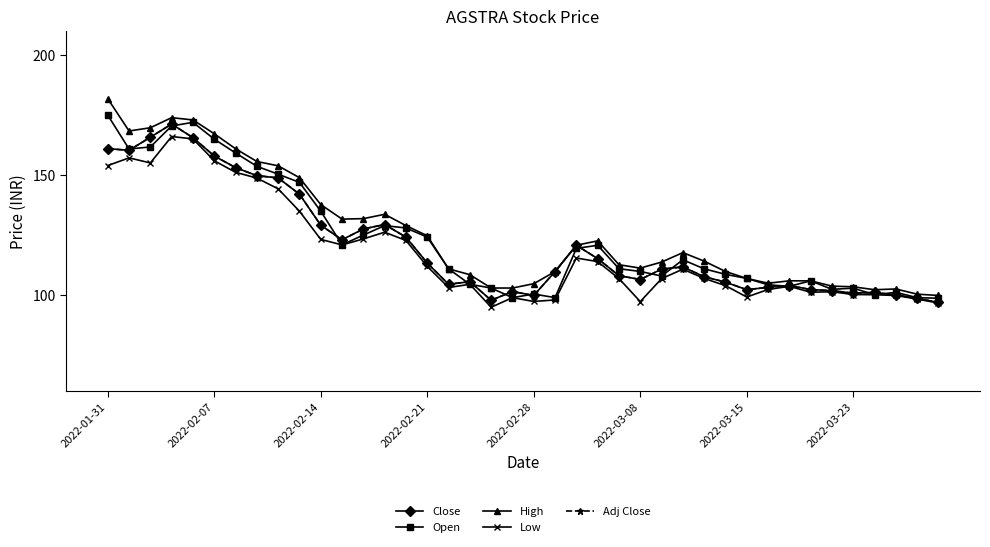

Is this an area chart (filled region under the line)?

No